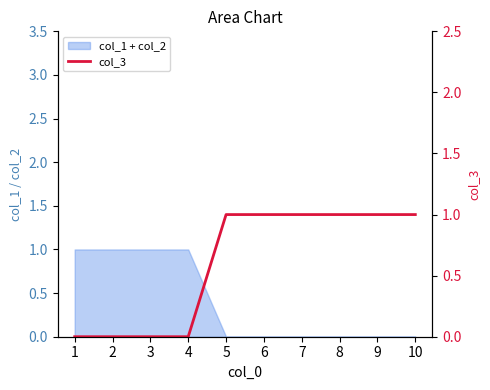

Count the values in the range 0 to 1.

10